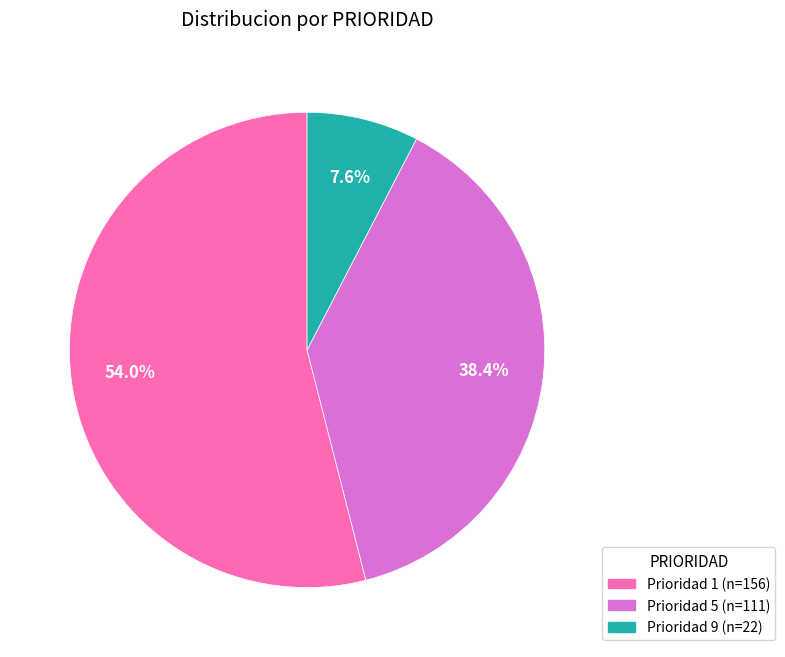

Is there any slice that represents more than half of the pie?

Yes